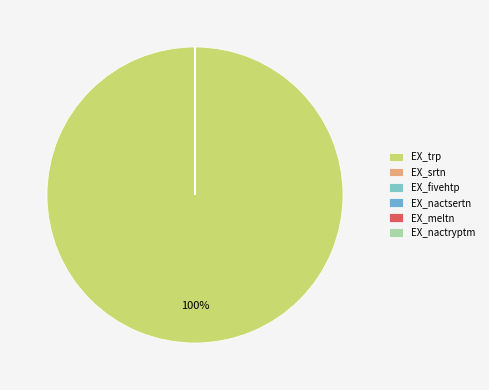

Is it true that EX_fivehtp is 0% of the pie?

True